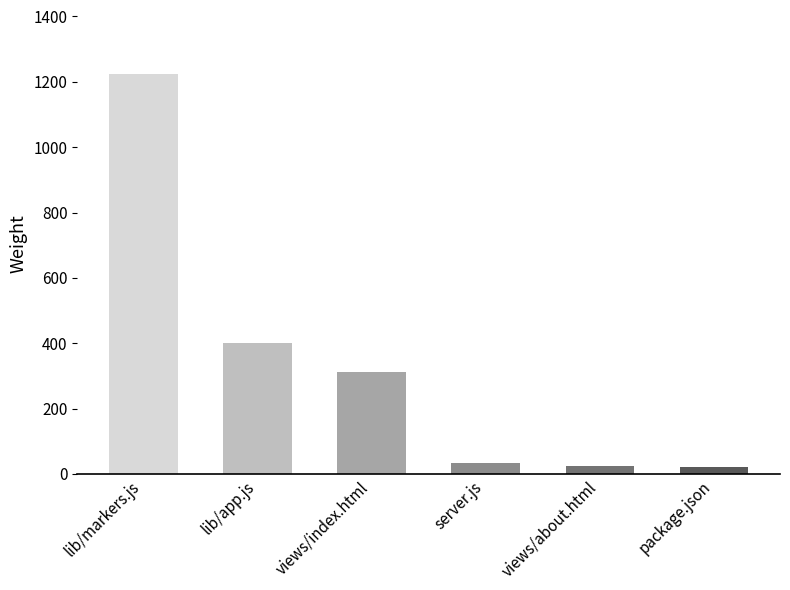

How many series are shown in this chart?

1